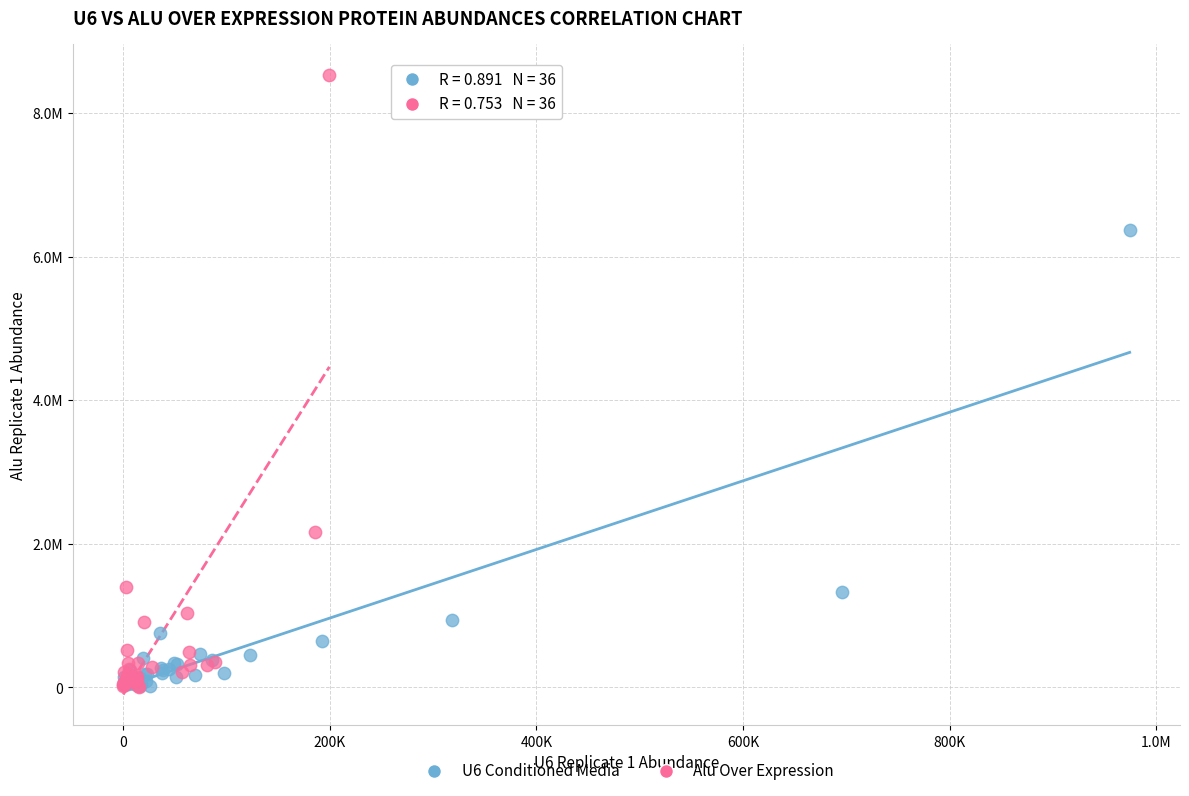

Which series contains the highest Y value?

Alu Over Expression